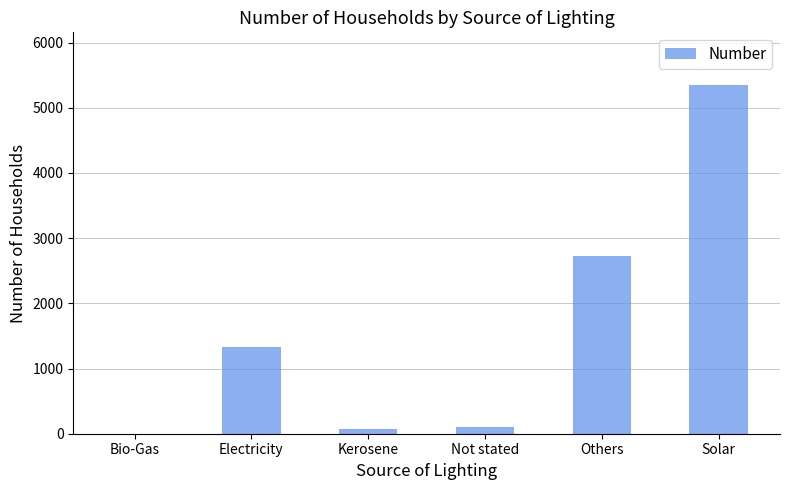

Which has a higher value, Bio-Gas or Others?

Others